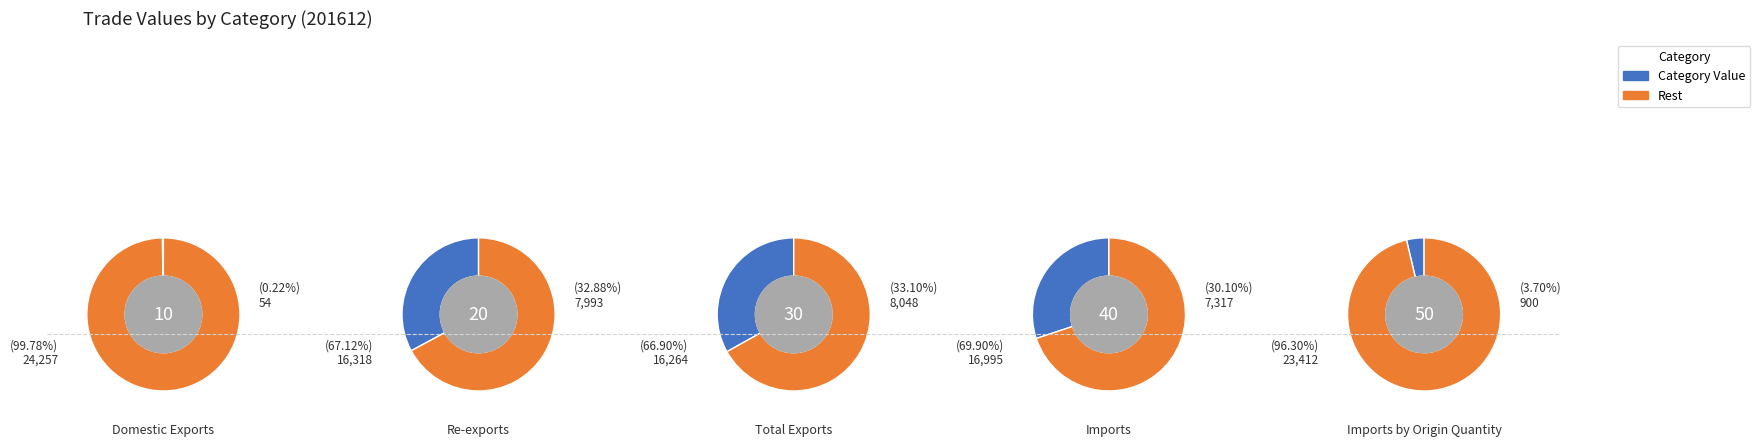

What percentage is the Total Exports slice, to the nearest percent?

33%